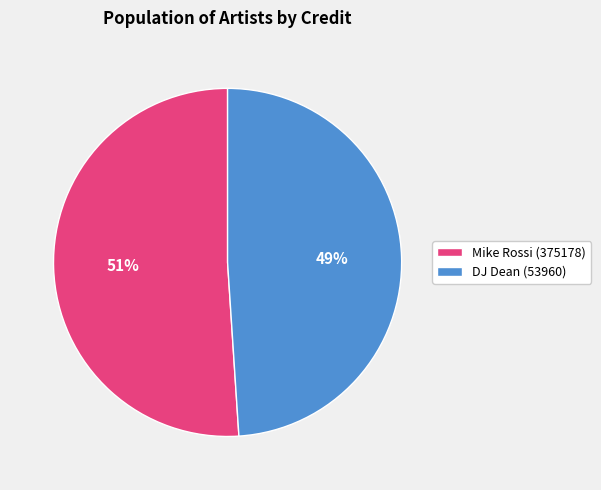

Rank the categories by value from highest to lowest.

Mike Rossi (375178), DJ Dean (53960)